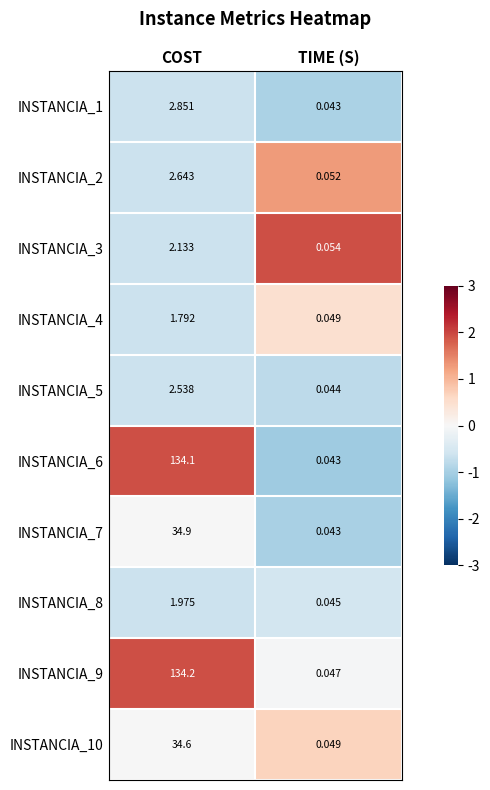

At which label does INSTANCIA_10 first exceed 34?

COST